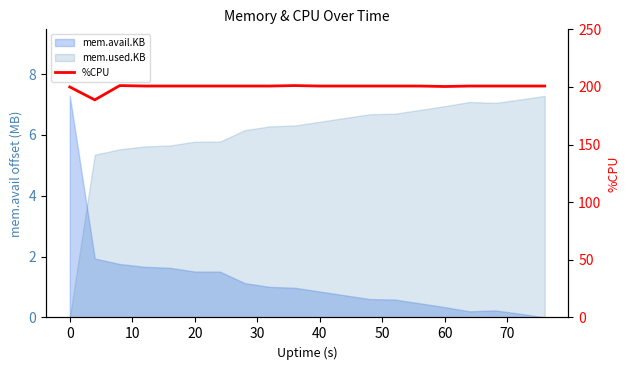

The value at 20 is 200.8. True or false?

True